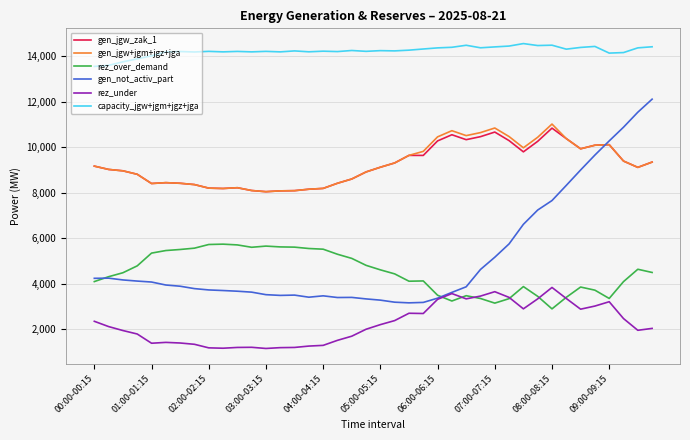

What is the greatest value displayed?

14552